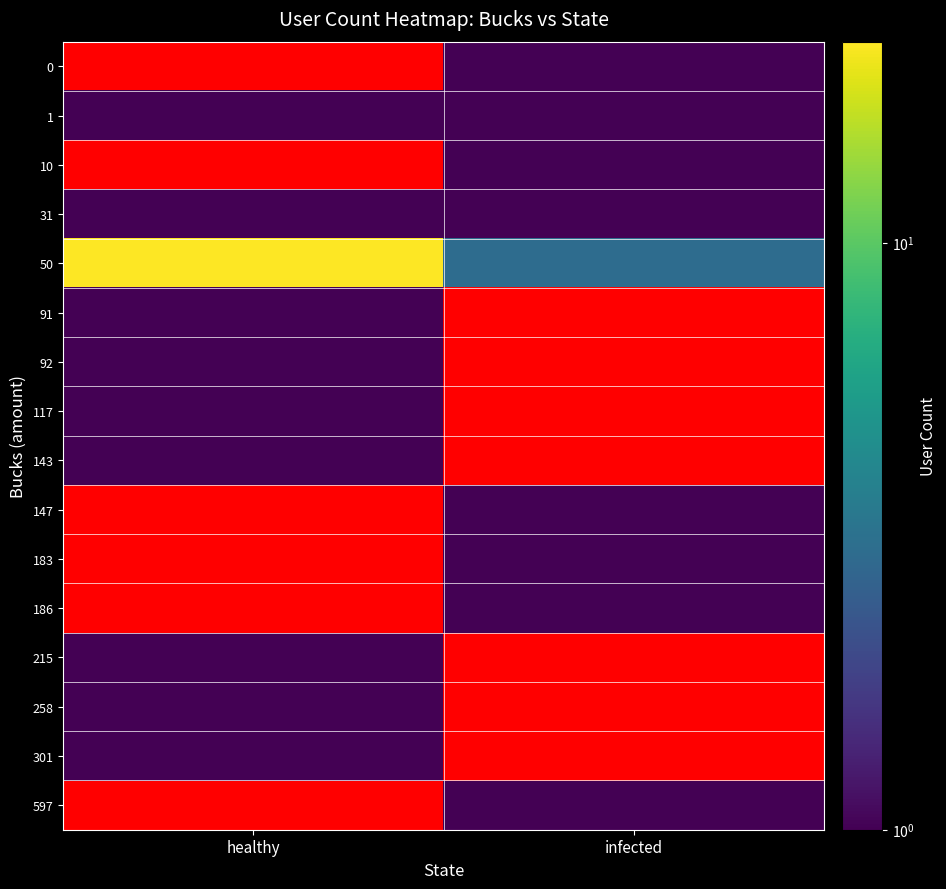

Rank the categories by 258 value from highest to lowest.

healthy, infected